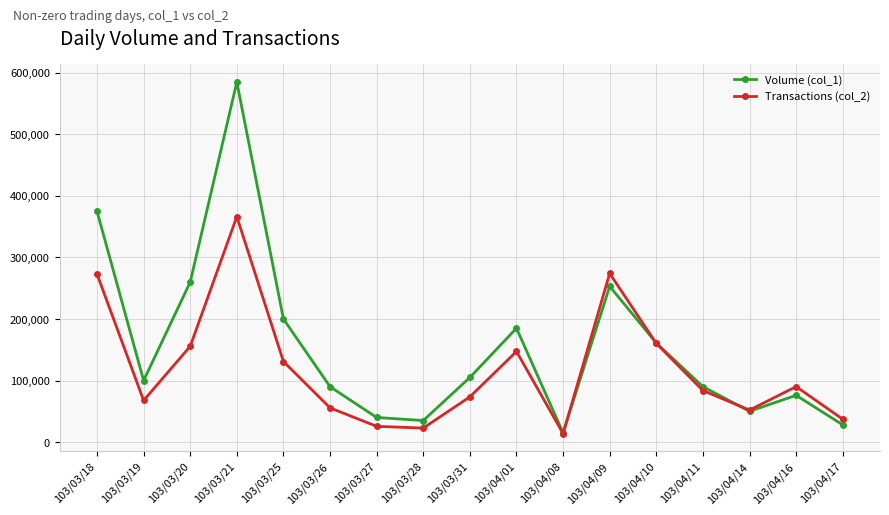

What is the difference between the second highest and second lowest values in the Volume (col_1) series?

347000